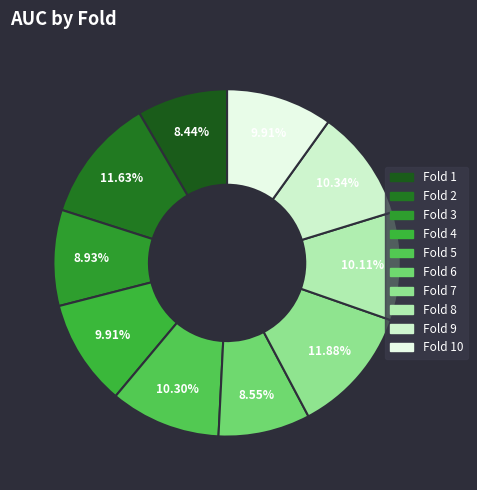

To the nearest percent, what is the difference between the largest and smallest slice percentages?

3%